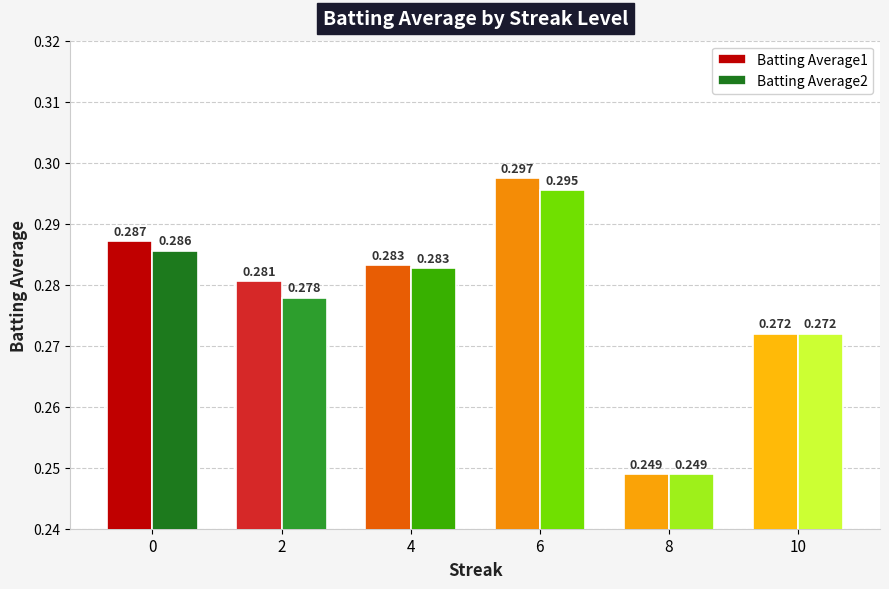

Are the bars grouped side by side (vs. stacked)?

Yes